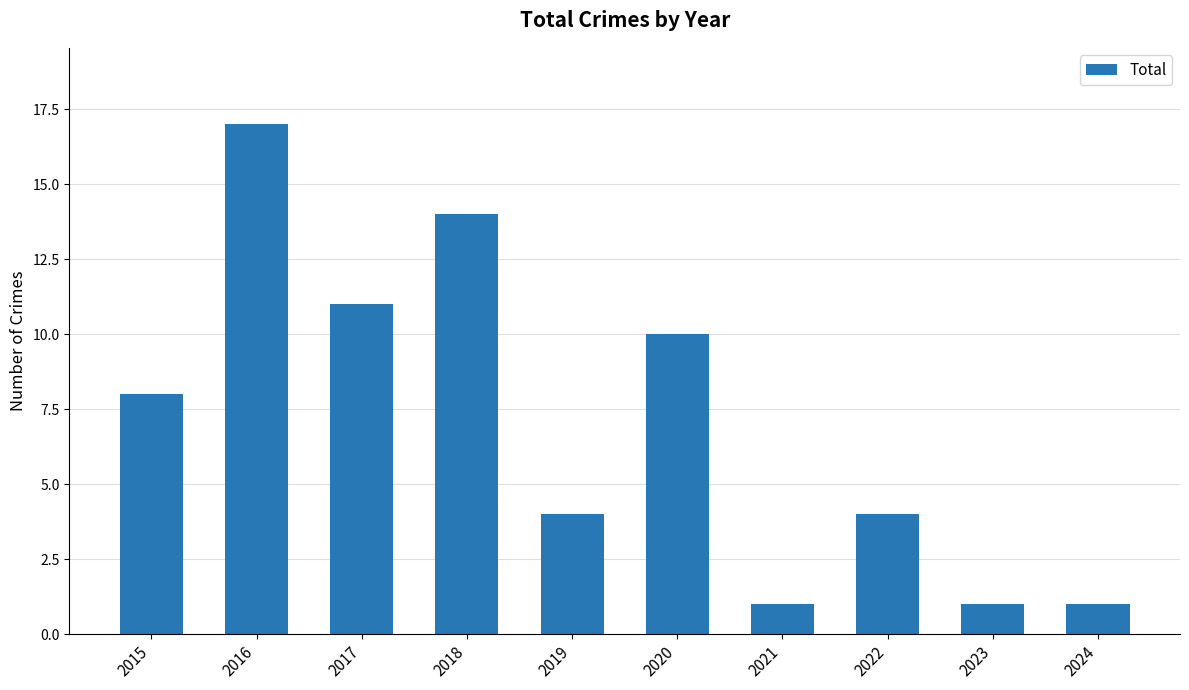

What is the value of the 6th bar from the left?

10